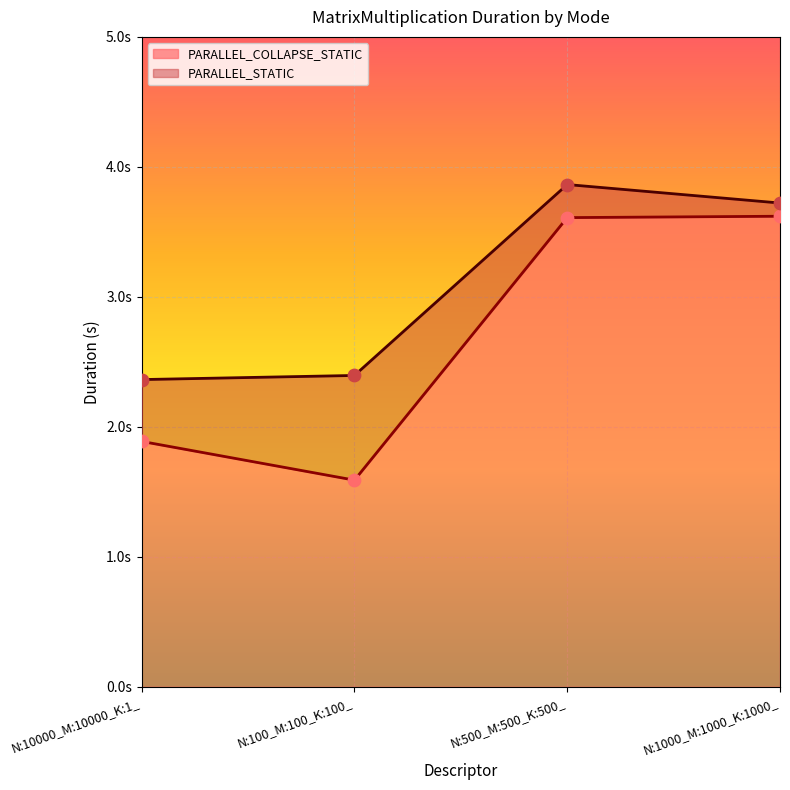

Is the value of PARALLEL_COLLAPSE_STATIC at N:1000_M:1000_K:1000_ greater than the value of PARALLEL_STATIC at N:10000_M:10000_K:1_?

Yes